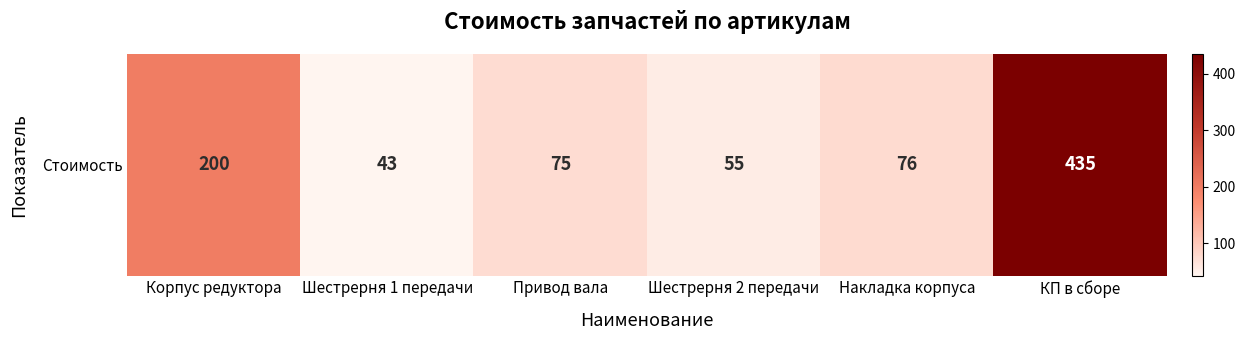

What is the smallest value displayed?

43